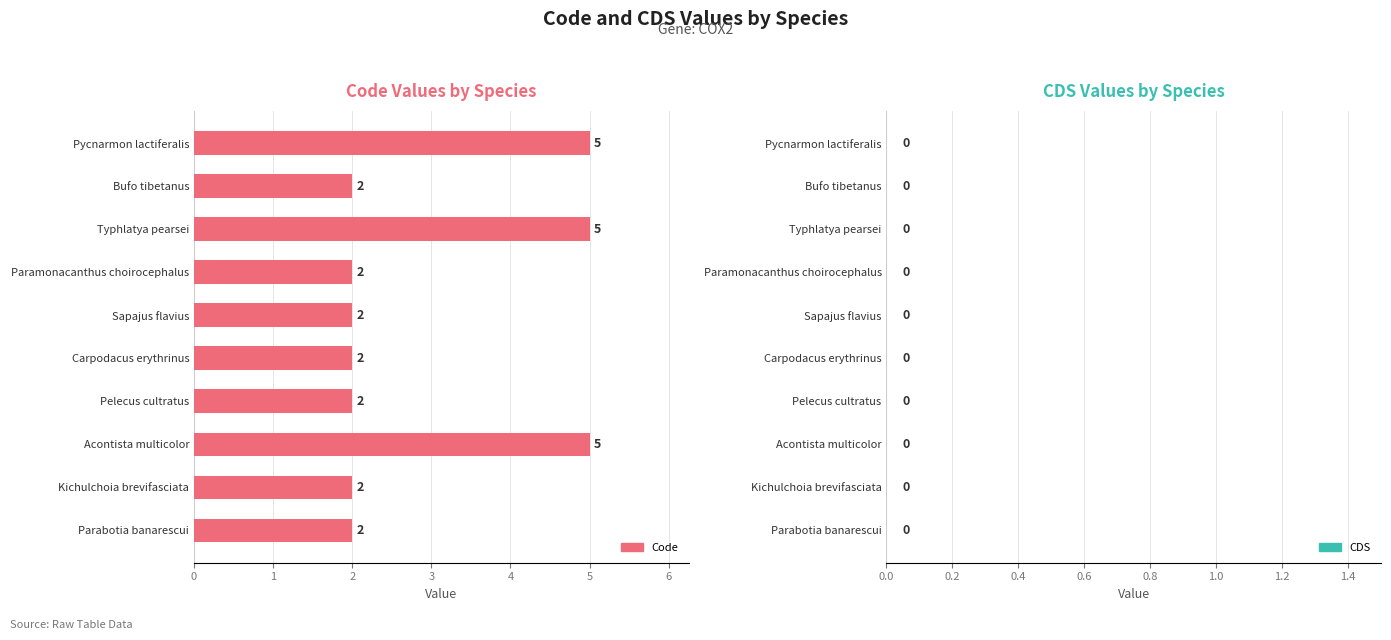

The value at Carpodacus erythrinus is 3. True or false?

False